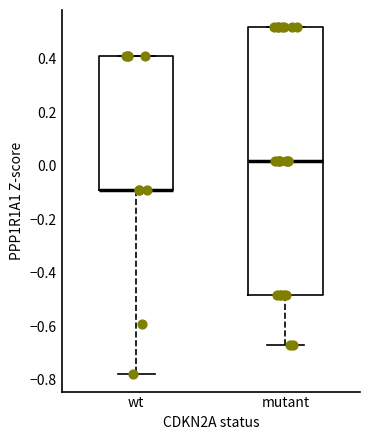

Reading left to right, read every box against the y-axis: the position of its median line, the range the box covers, and the ends of its whiskers. The values are not printed on the chart, so give them approximately, as read against the axis.

wt: median -0.10 (drawn on the box's lower edge), box -0.10 to 0.40, whiskers -0.78 to 0.40
mutant: median 0.02, box -0.48 to 0.52, whiskers -0.68 to 0.52